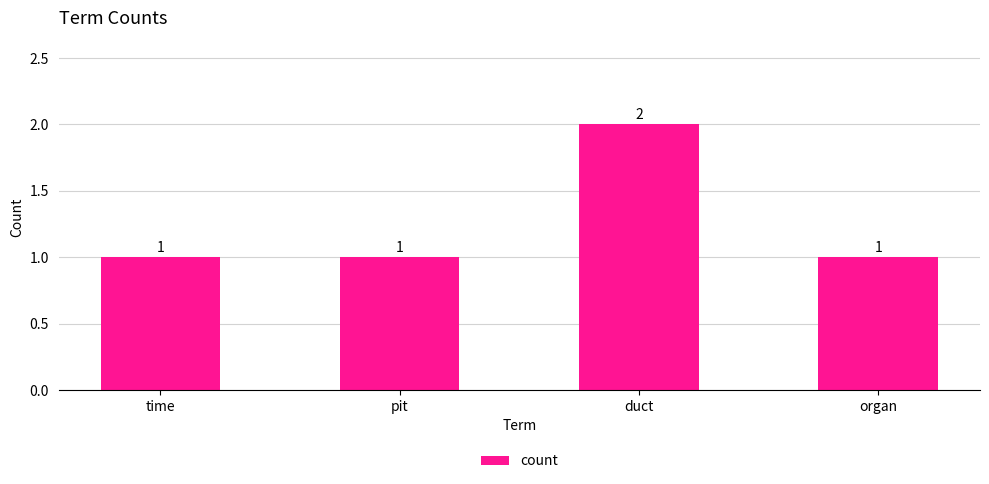

What is the label of the 1st bar from the right?

organ